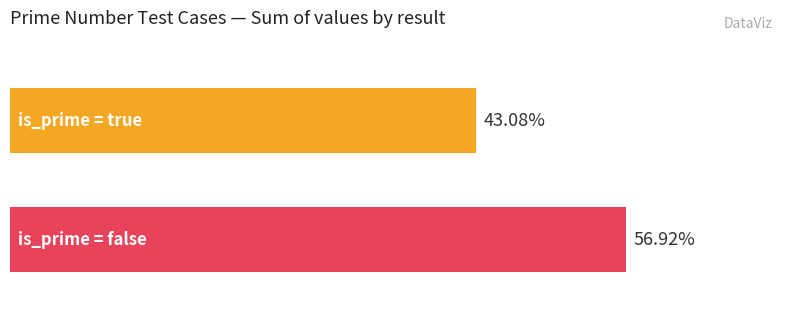

Are the bars horizontal?

Yes